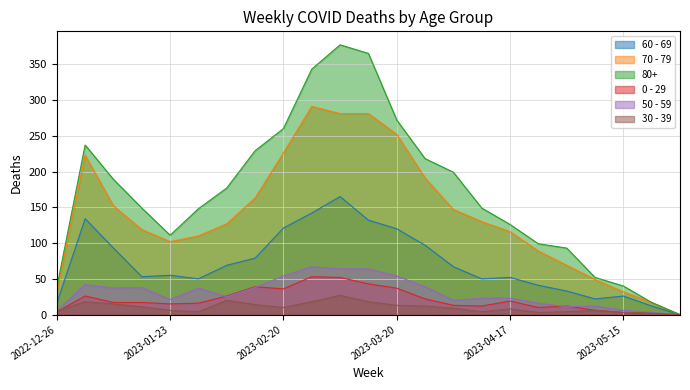

What is the difference between the second highest and minimum values in the 70 - 79 series?

281